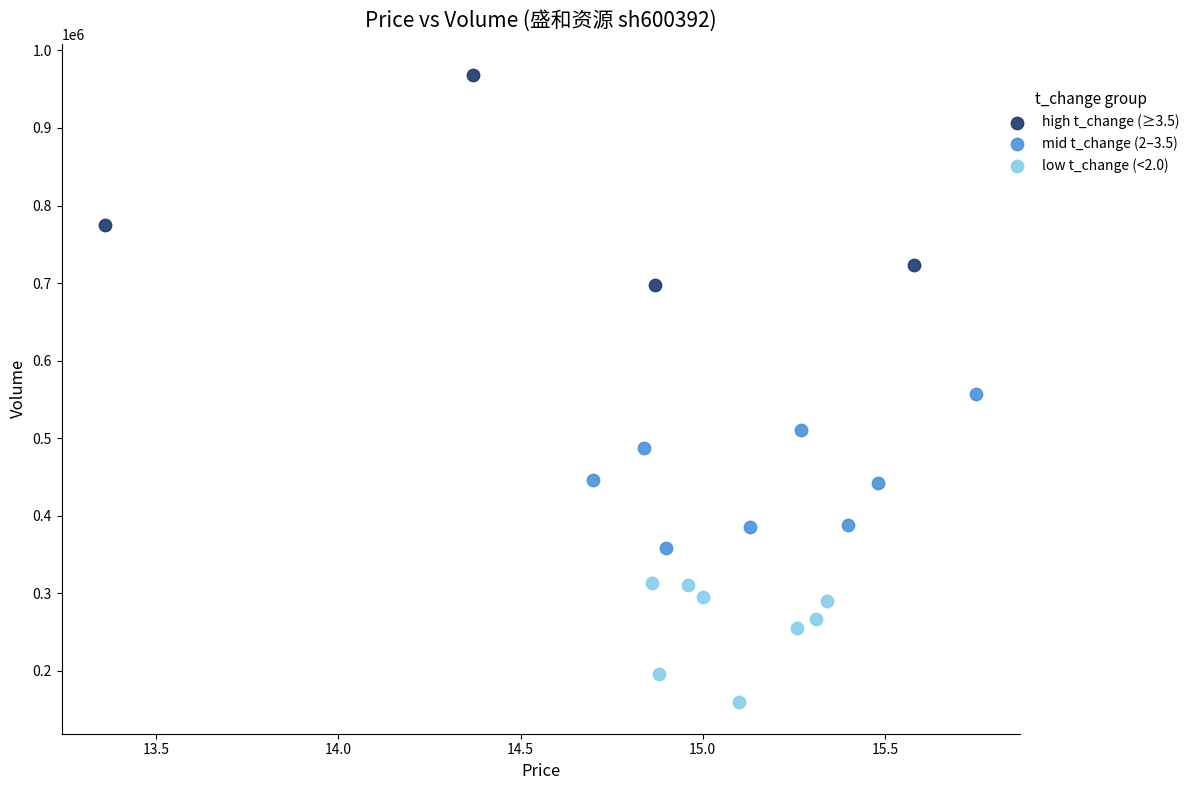

Which series contains the lowest Y value?

low t_change (<2.0)